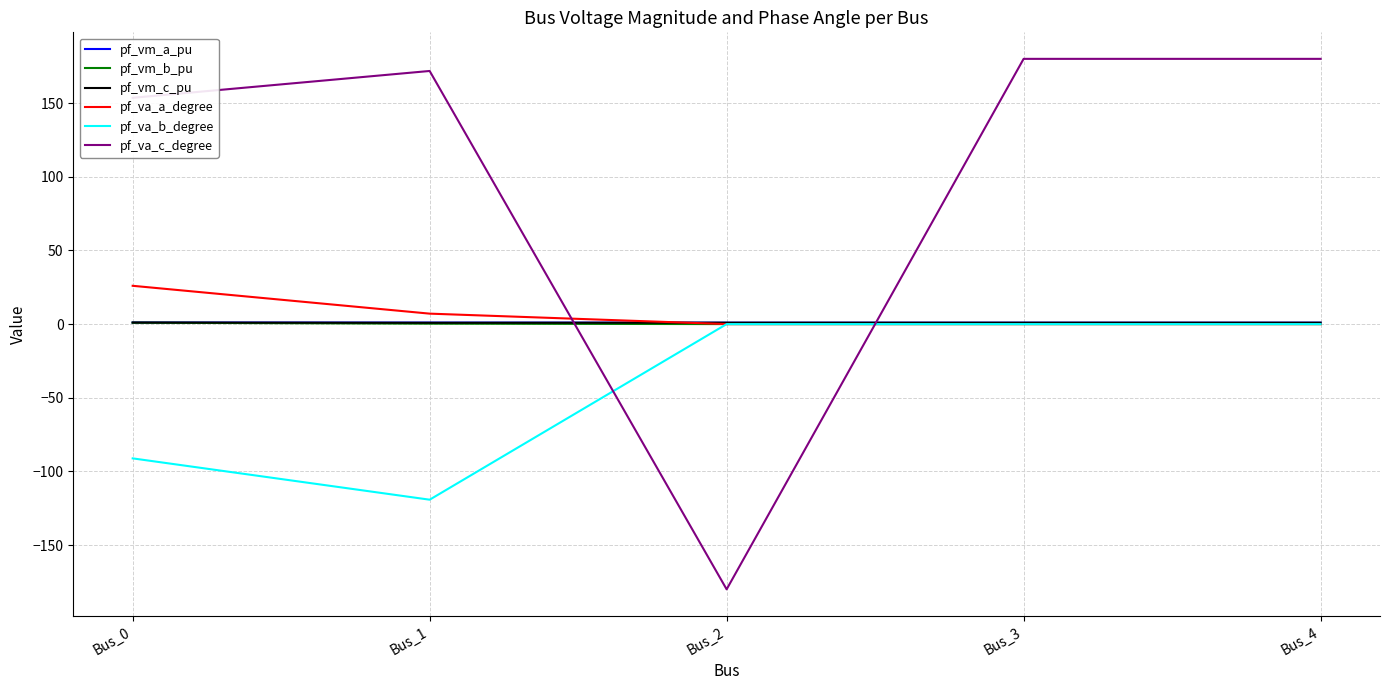

Which series has the largest total across all categories?

pf_va_c_degree